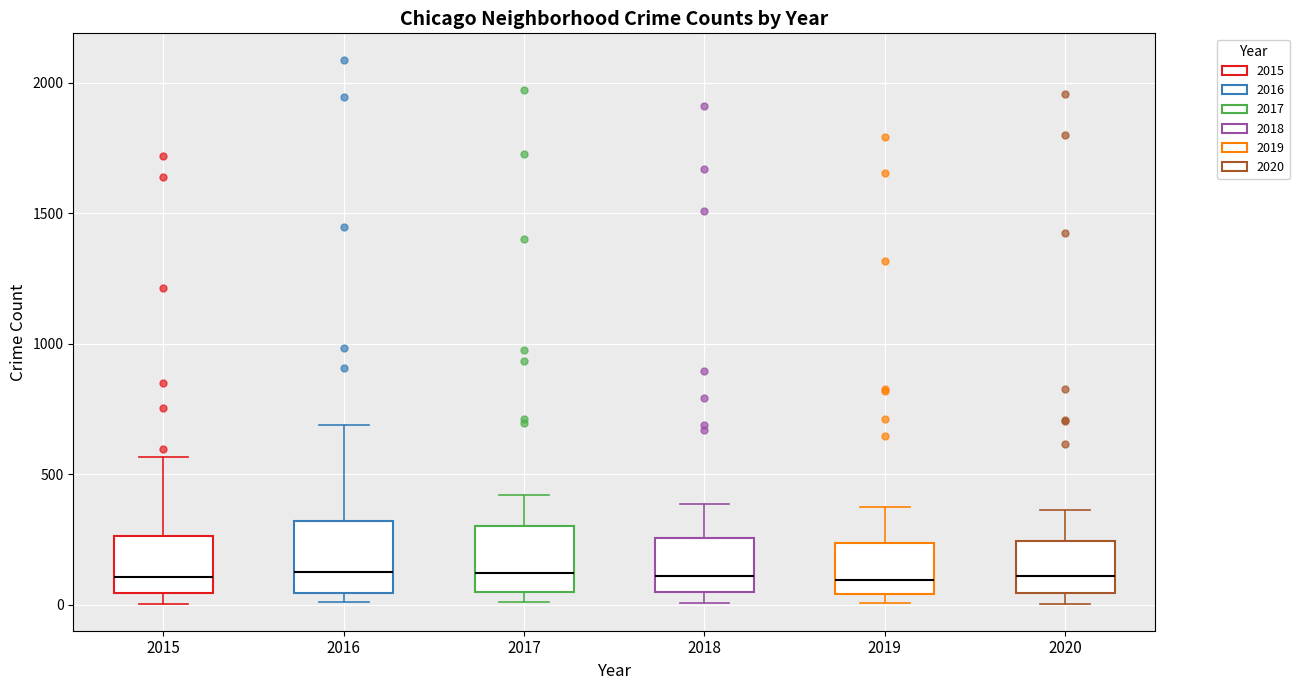

Reading left to right, transcribe this box plot: for each box, give where its median line is, the range the box spans, and where its two whiskers end, as read against the y-axis. The values are not printed on the chart, so give them approximately, as read against the axis.

2015: median 100, box 50 to 250, whiskers 0 to 550
2016: median 150, box 50 to 300, whiskers 0 to 700
2017: median 100, box 50 to 300, whiskers 0 to 400
2018: median 100, box 50 to 250, whiskers 0 to 400
2019: median 100, box 50 to 250, whiskers 0 to 400
2020: median 100, box 50 to 250, whiskers 0 to 350